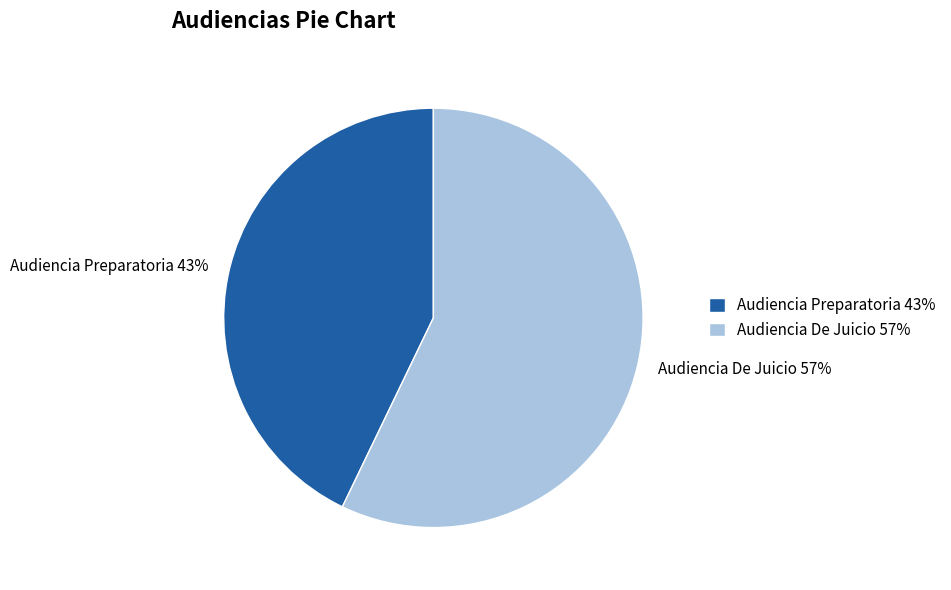

How many slices are in this pie chart?

2